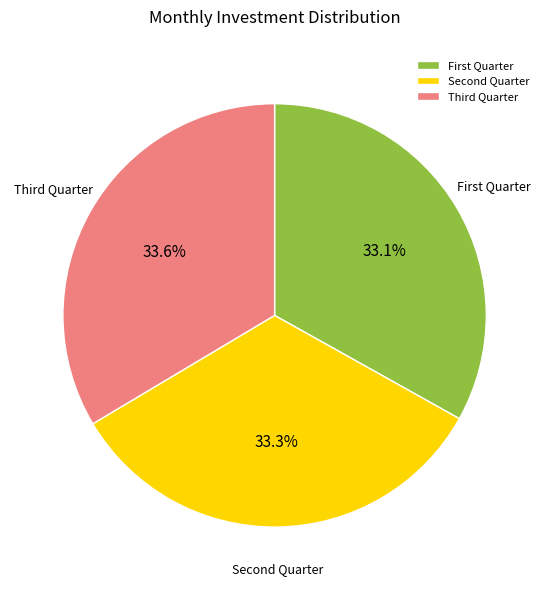

Count the number of slices in the pie.

3